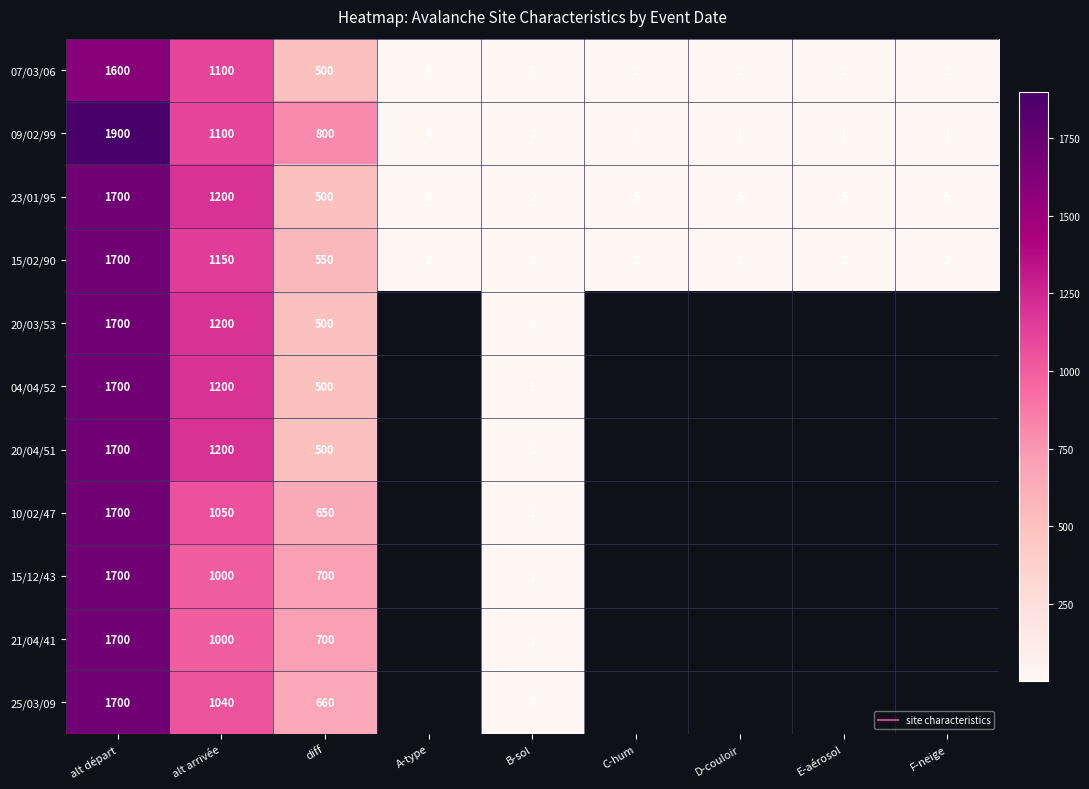

At diff, list the series in order from largest to smallest.

09/02/99, 15/12/43, 21/04/41, 25/03/09, 10/02/47, 15/02/90, 07/03/06, 23/01/95, 20/03/53, 04/04/52, 20/04/51